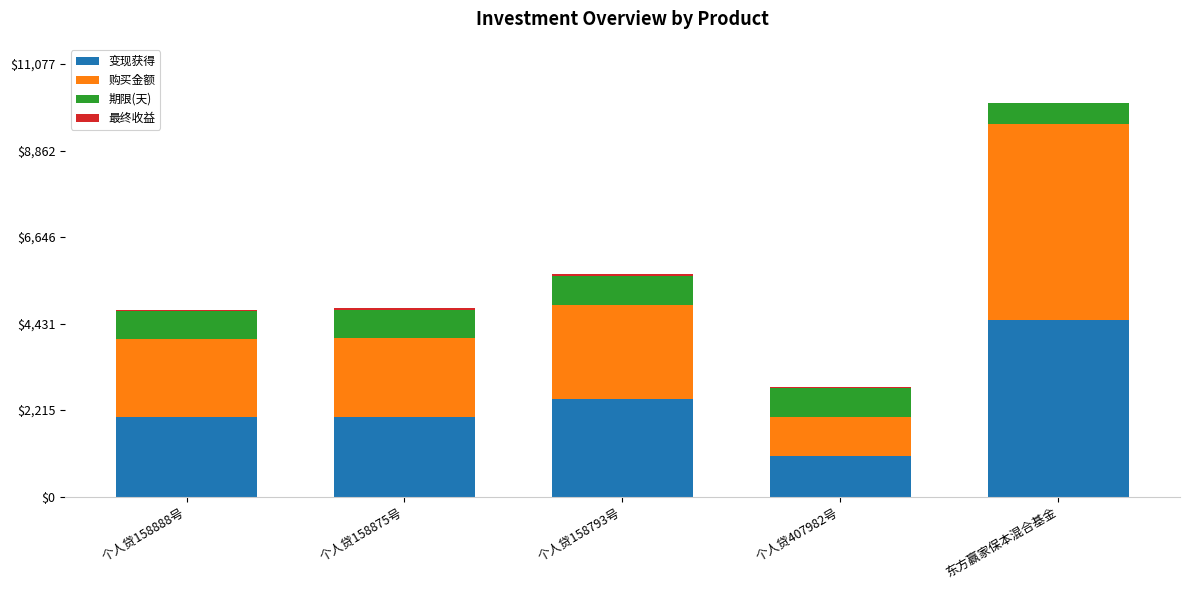

The value of 变现获得 at 个人贷158888号 is 2030.7. True or false?

True